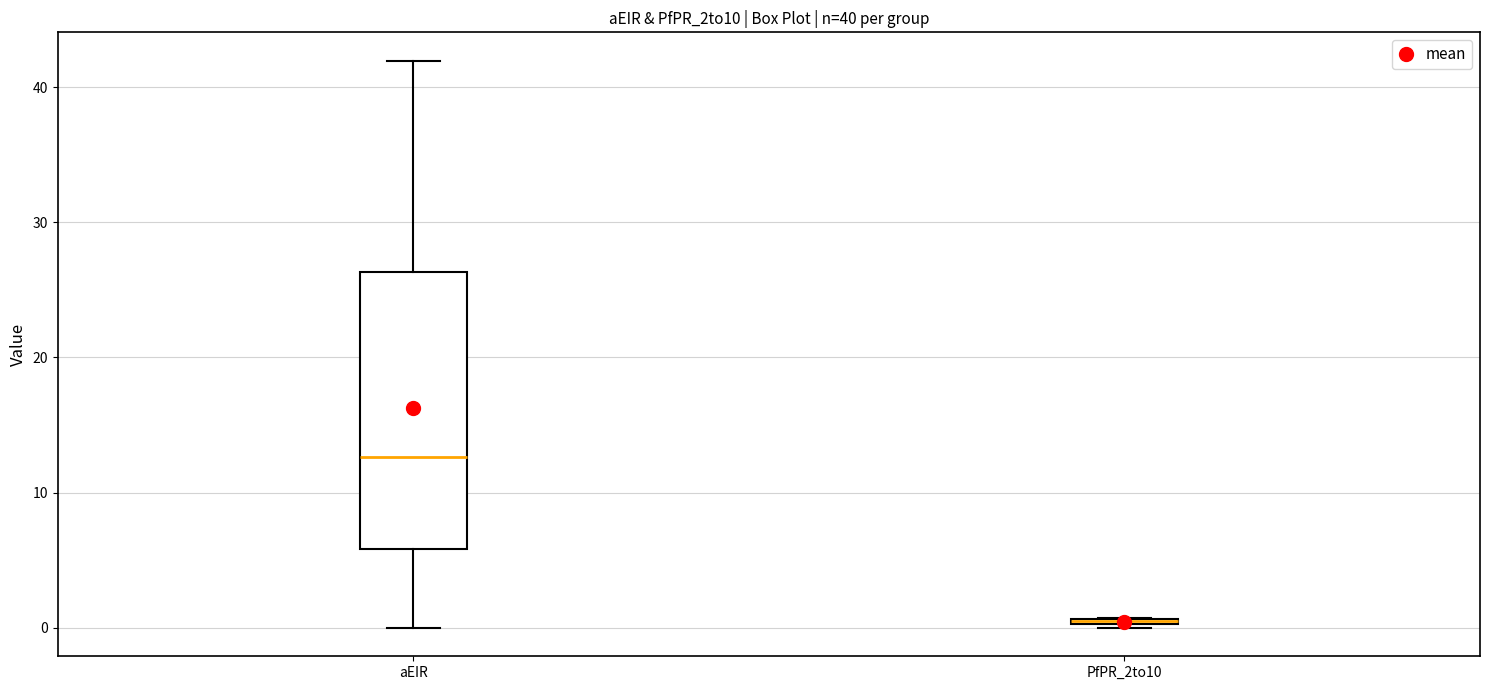

Comparing the boxes themselves (not the whiskers), which one is the tallest?

aEIR